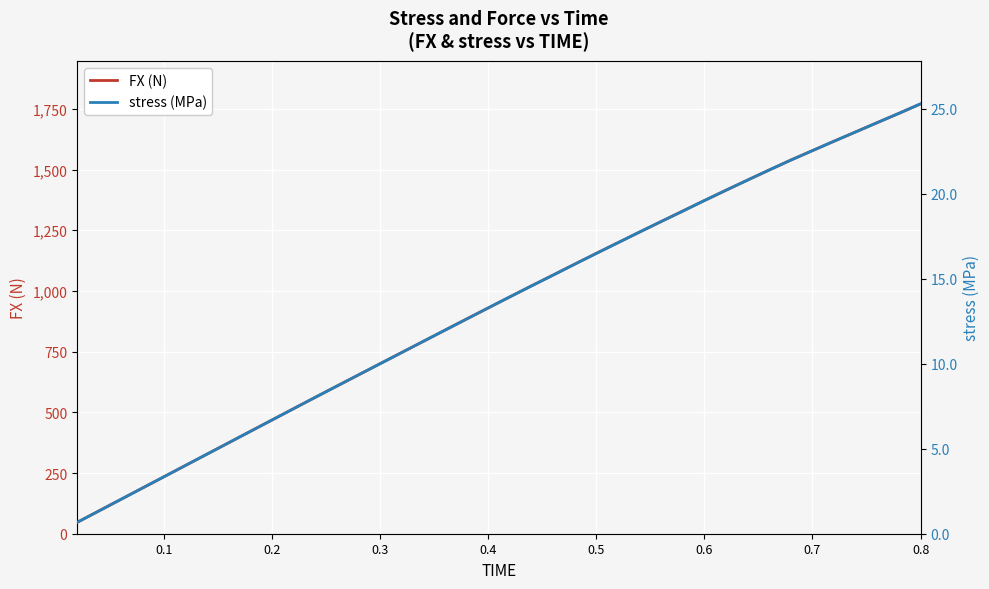

What is the minimum value for stress (MPa)?

0.7